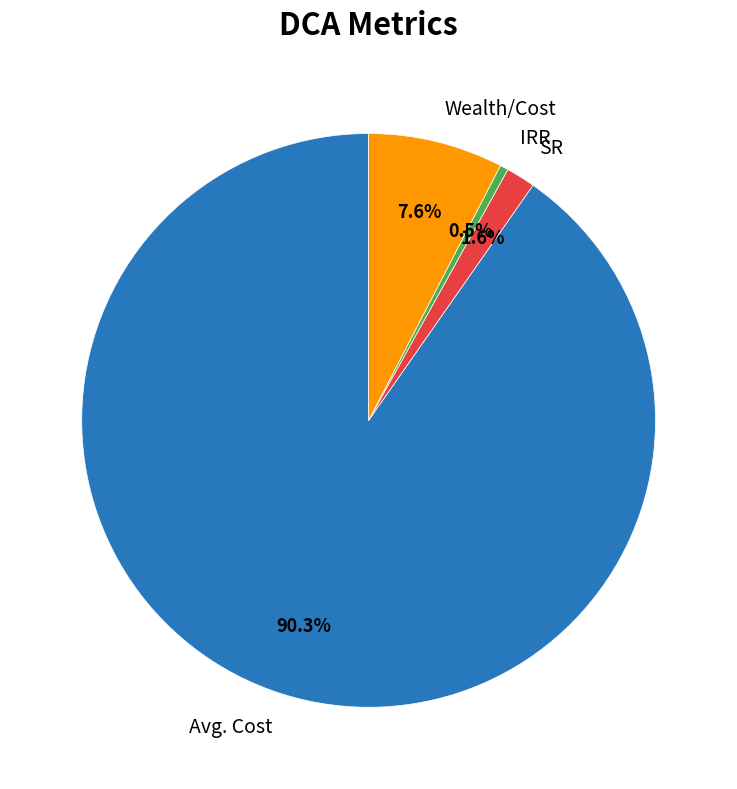

What is the ratio of the value at Avg. Cost to the value at Wealth/Cost?

11.9